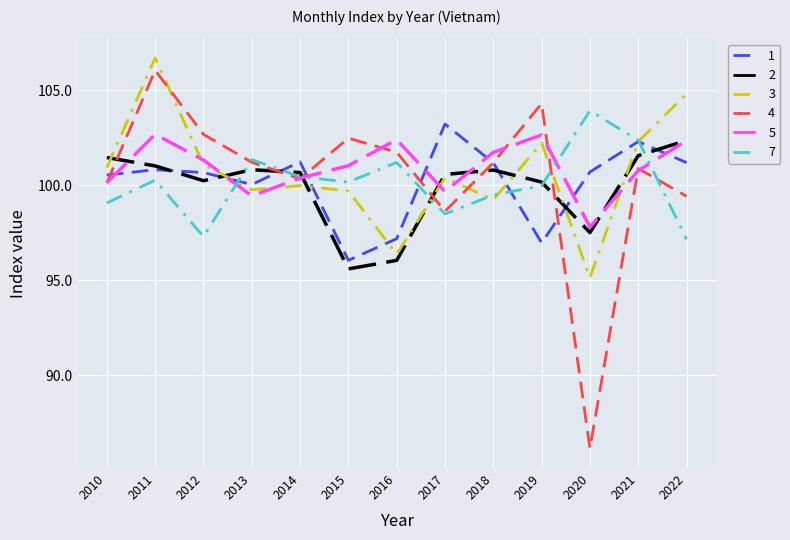

How many intersections are there between 2 and 7?

6